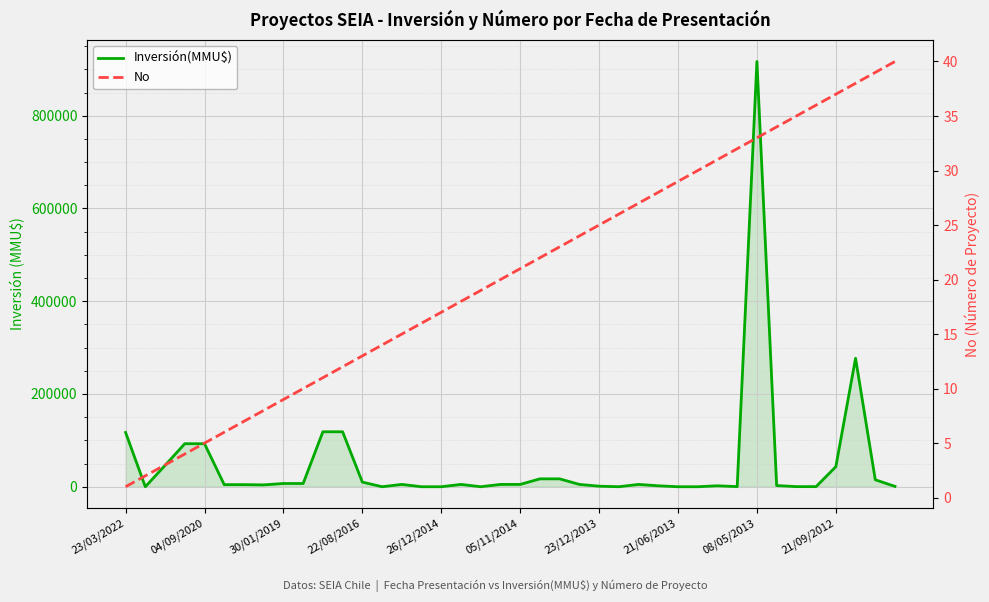

Where is No nearest to the value 20?

19